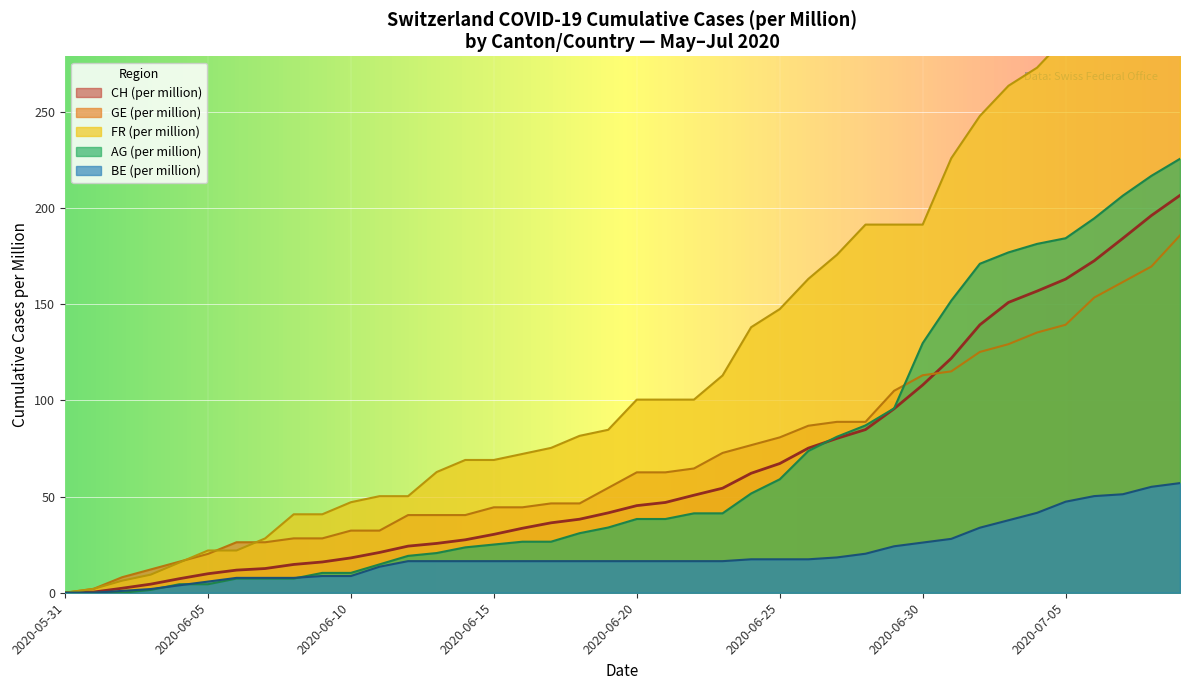

What is the sum of all AG_pc values?

2720.4